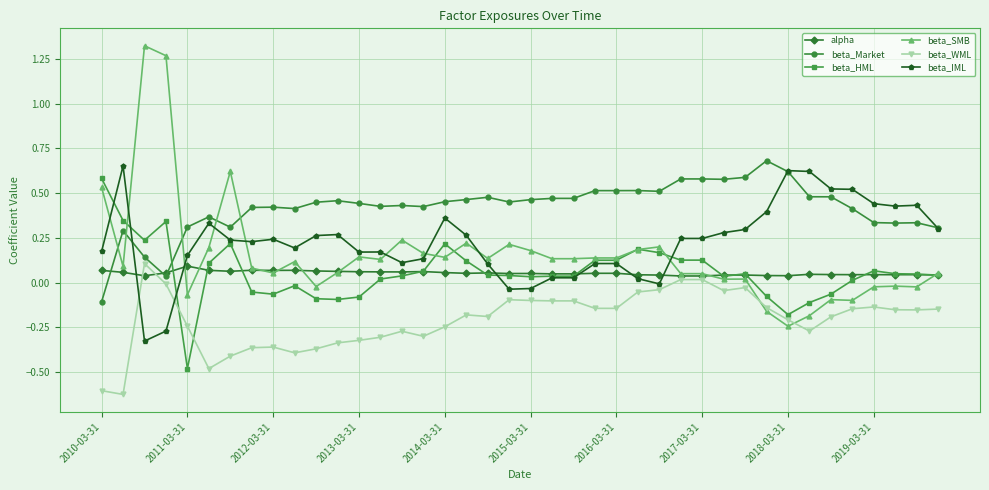

Which series has the largest range (max minus min)?

beta_SMB